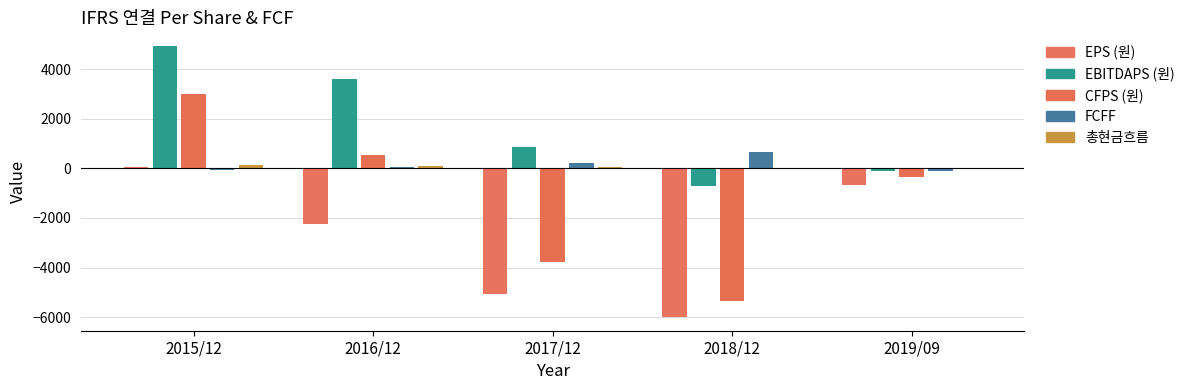

Reading left to right, list all the values displayed in this chart.

EPS (원): 2015/12=47	2016/12=-2238	2017/12=-5071	2018/12=-6002	2019/09=-662
EBITDAPS (원): 2015/12=4940	2016/12=3587	2017/12=845	2018/12=-705	2019/09=-99
CFPS (원): 2015/12=3006	2016/12=537	2017/12=-3758	2018/12=-5370	2019/09=-365
FCFF: 2015/12=-59	2016/12=75	2017/12=232	2018/12=679	2019/09=-105
총현금흐름: 2015/12=116	2016/12=107	2017/12=47	2018/12=-42	2019/09=-9